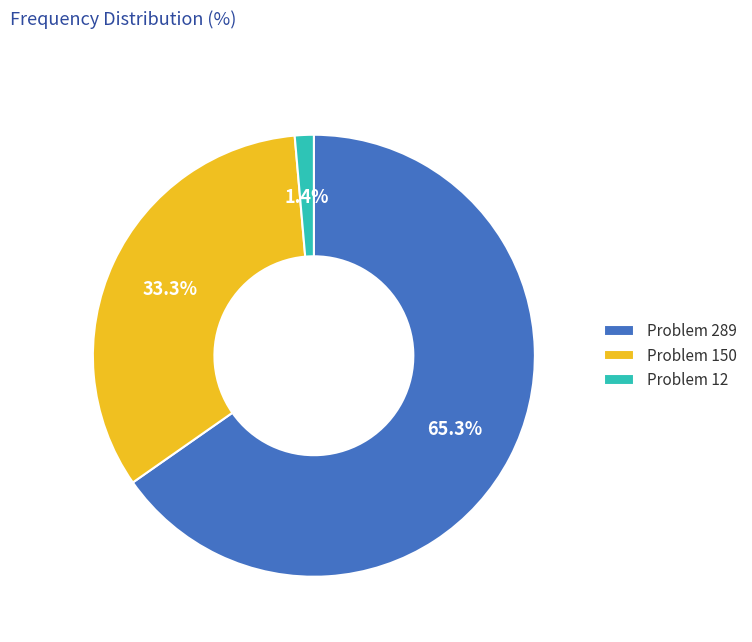

Between Problem 12 and Problem 150, which is larger?

Problem 150